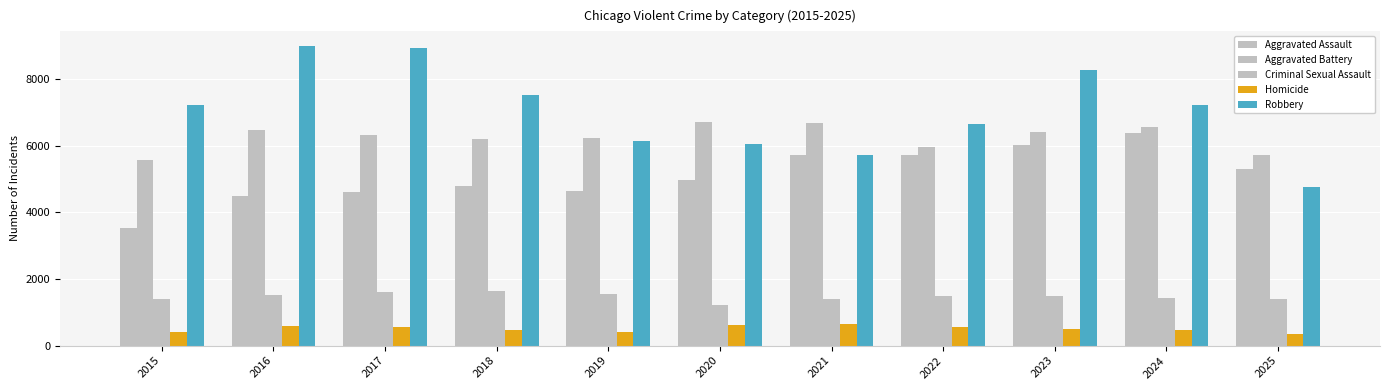

At how many categories does at least one series exceed 3399?

11